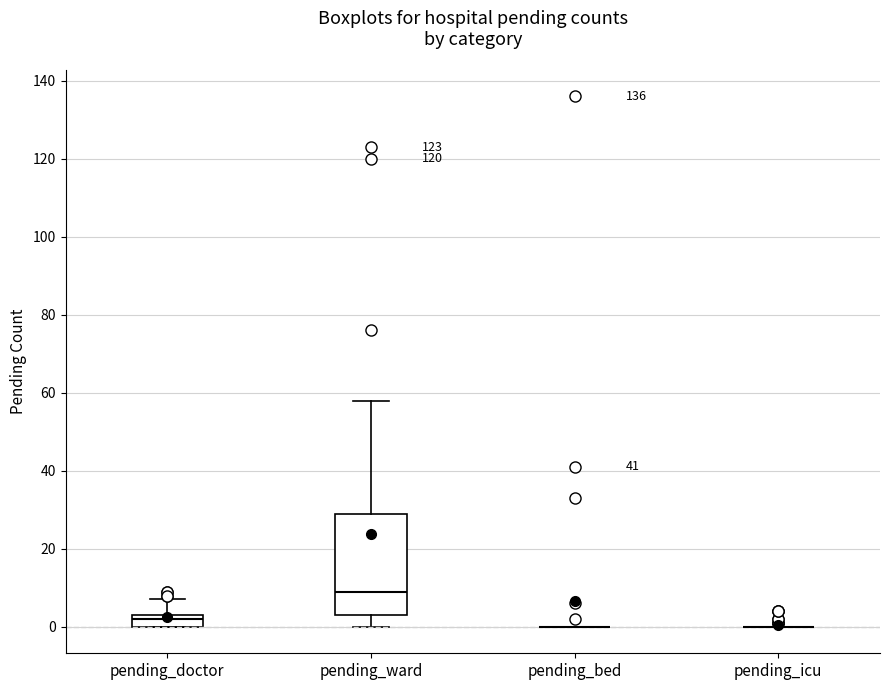

Reading left to right, read every box against the y-axis: the position of its median line, the range the box covers, and the ends of its whiskers. The values are not printed on the chart, so give them approximately, as read against the axis.

pending_doctor: median 2, box 0 to 4, whiskers 0 to 8
pending_ward: median 10, box 4 to 30, whiskers 0 to 58
pending_bed: box collapsed to a line at 0, whiskers 0 to 0
pending_icu: box collapsed to a line at 0, whiskers 0 to 0